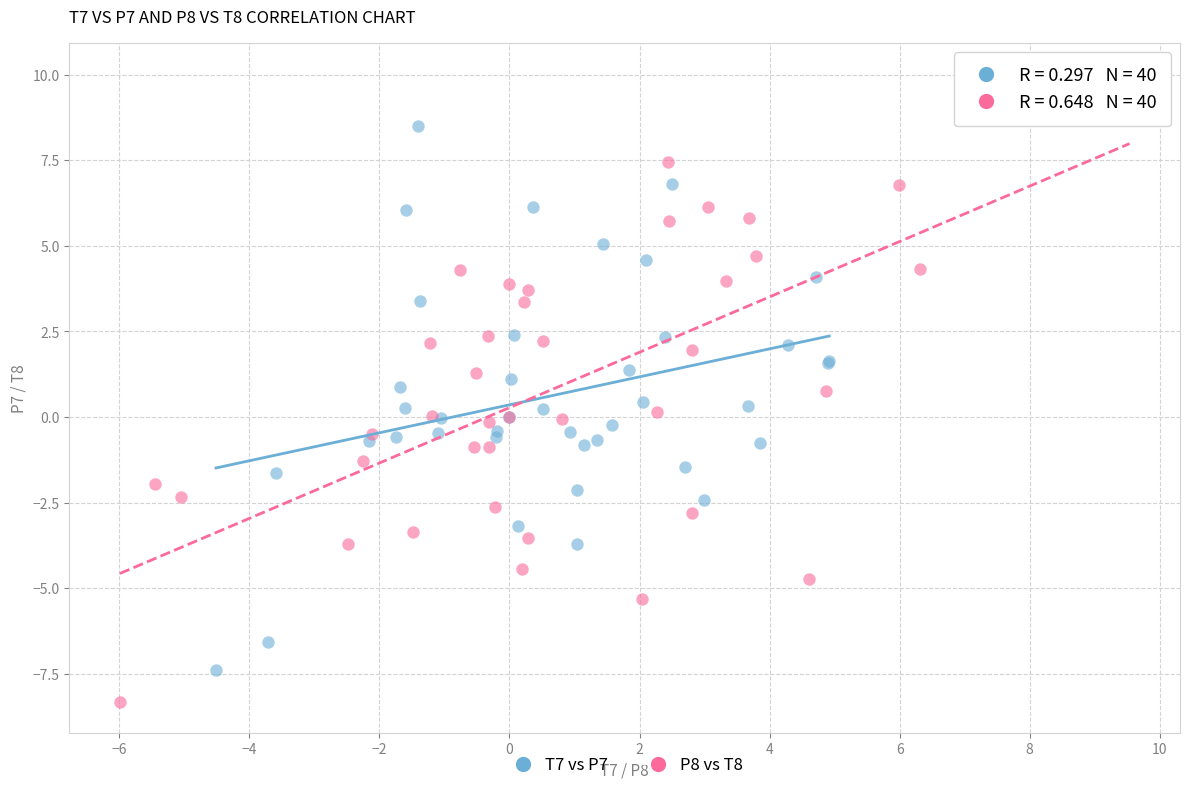

Which series has the widest spread of Y values?

P8 vs T8